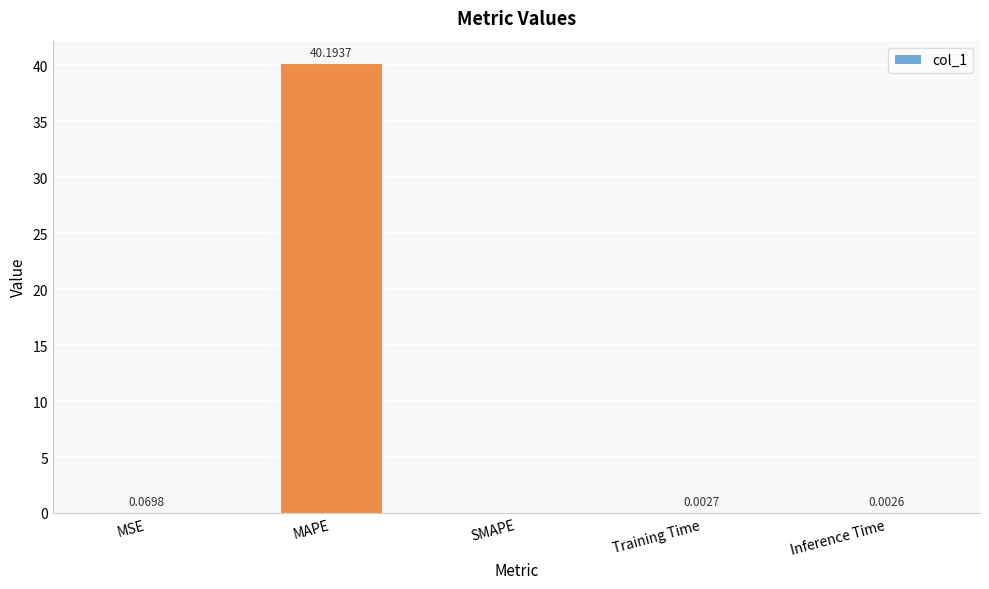

How many distinct data groups are displayed?

1